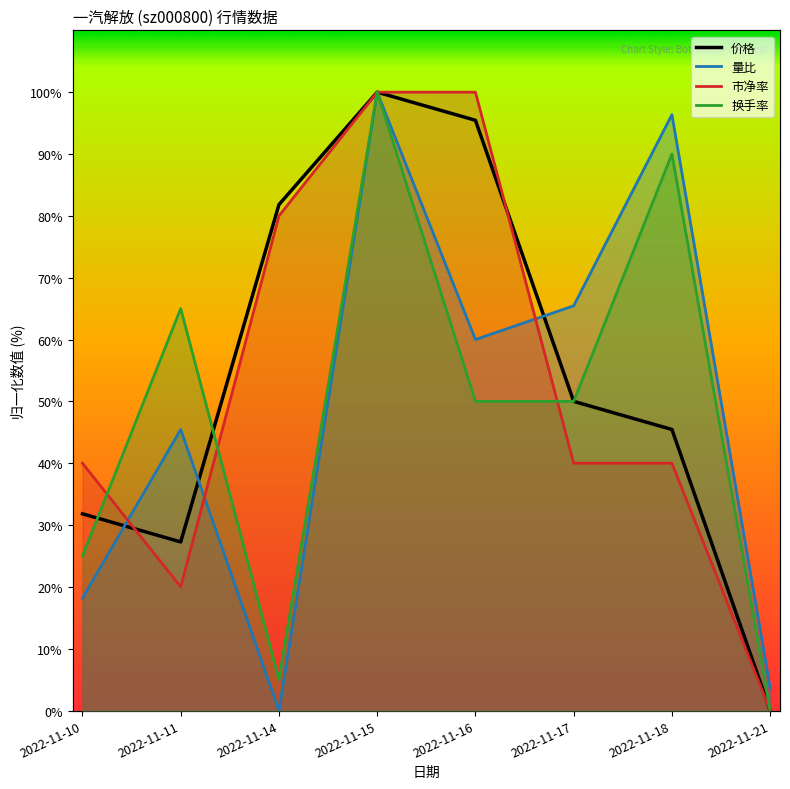

Reading left to right, what are all the values shown in this chart?

价格: 2022-11-10=31.8	2022-11-11=27.3	2022-11-14=81.8	2022-11-15=100.0	2022-11-16=95.5	2022-11-17=50.0	2022-11-18=45.5	2022-11-21=0.0
量比: 2022-11-10=18.2	2022-11-11=45.5	2022-11-14=0.0	2022-11-15=100.0	2022-11-16=60.0	2022-11-17=65.5	2022-11-18=96.4	2022-11-21=3.6
市净率: 2022-11-10=40.0	2022-11-11=20.0	2022-11-14=80.0	2022-11-15=100.0	2022-11-16=100.0	2022-11-17=40.0	2022-11-18=40.0	2022-11-21=0.0
换手率: 2022-11-10=25.0	2022-11-11=65.0	2022-11-14=5.0	2022-11-15=100.0	2022-11-16=50.0	2022-11-17=50.0	2022-11-18=90.0	2022-11-21=0.0